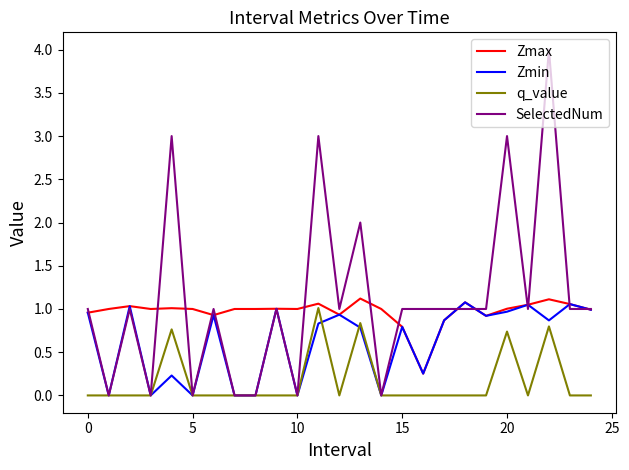

What is the greatest value displayed?

4.0